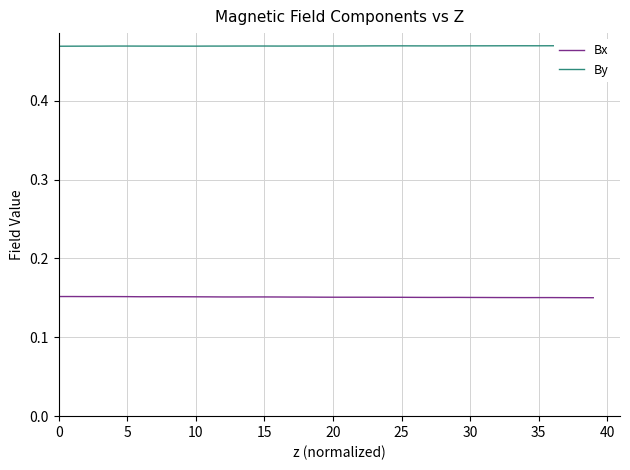

Reading left to right, list all the values displayed in this chart.

Bx: 0.2	0.2	0.2	0.2	0.2	0.2	0.2	0.2	0.2	0.2	0.2	0.2	0.2	0.2	0.2	0.2	0.2	0.2	0.2	0.2	0.2	0.2	0.2	0.2	0.2	0.2	0.2	0.2	0.2	0.2	0.2	0.2	0.2	0.2	0.2	0.2	0.2	0.2	0.2	0.2
By: 0.5	0.5	0.5	0.5	0.5	0.5	0.5	0.5	0.5	0.5	0.5	0.5	0.5	0.5	0.5	0.5	0.5	0.5	0.5	0.5	0.5	0.5	0.5	0.5	0.5	0.5	0.5	0.5	0.5	0.5	0.5	0.5	0.5	0.5	0.5	0.5	0.5	0.5	0.5	0.5